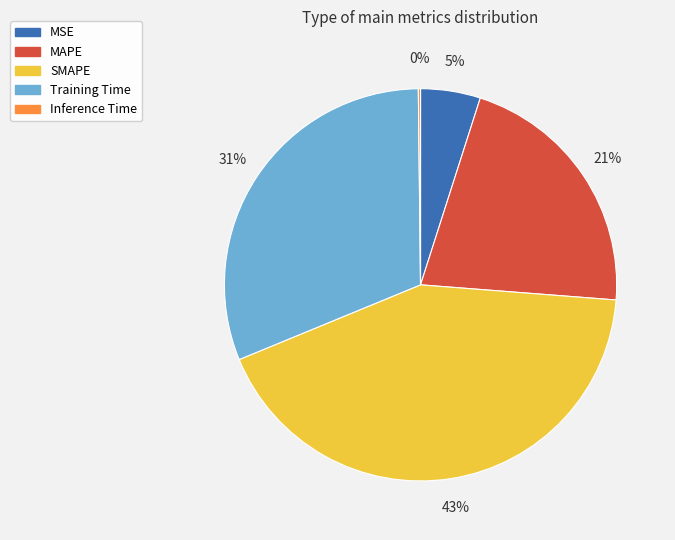

What is the largest slice in the pie chart?

SMAPE